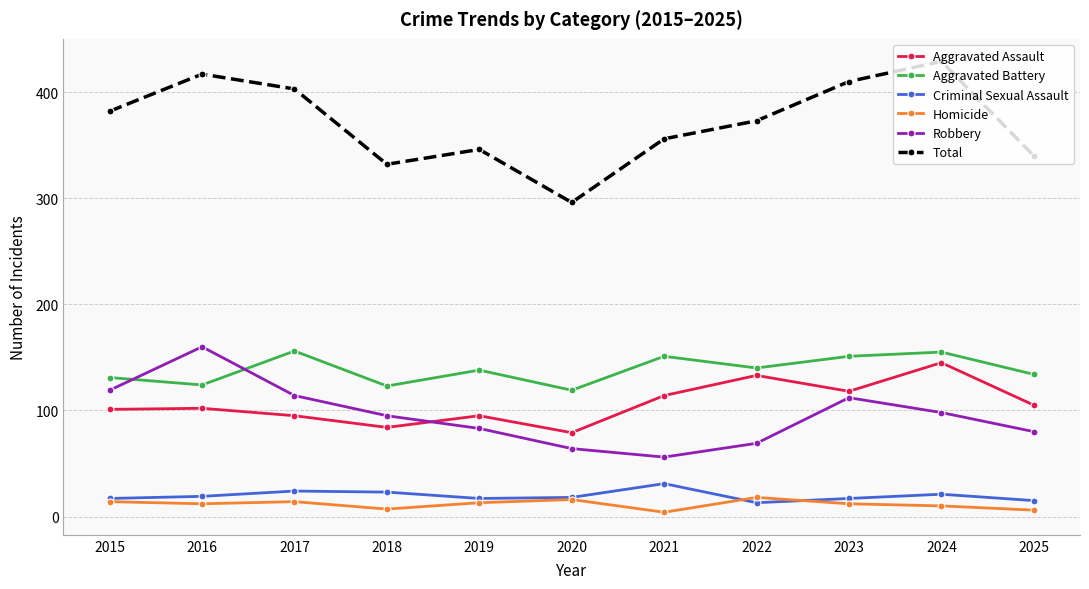

What is the sum of the Total values at 2021 and 2019?

702